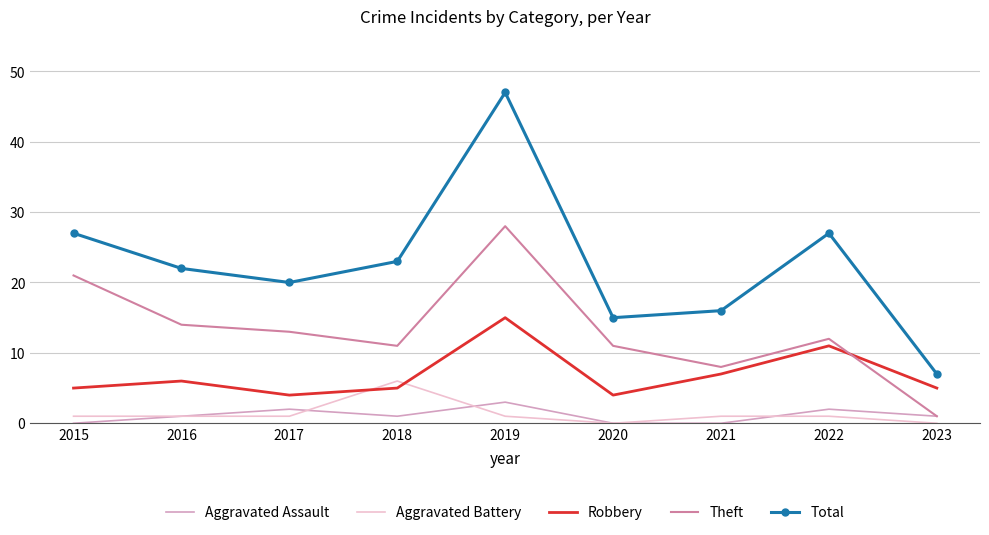

Where is the first local minimum for Total?

2017